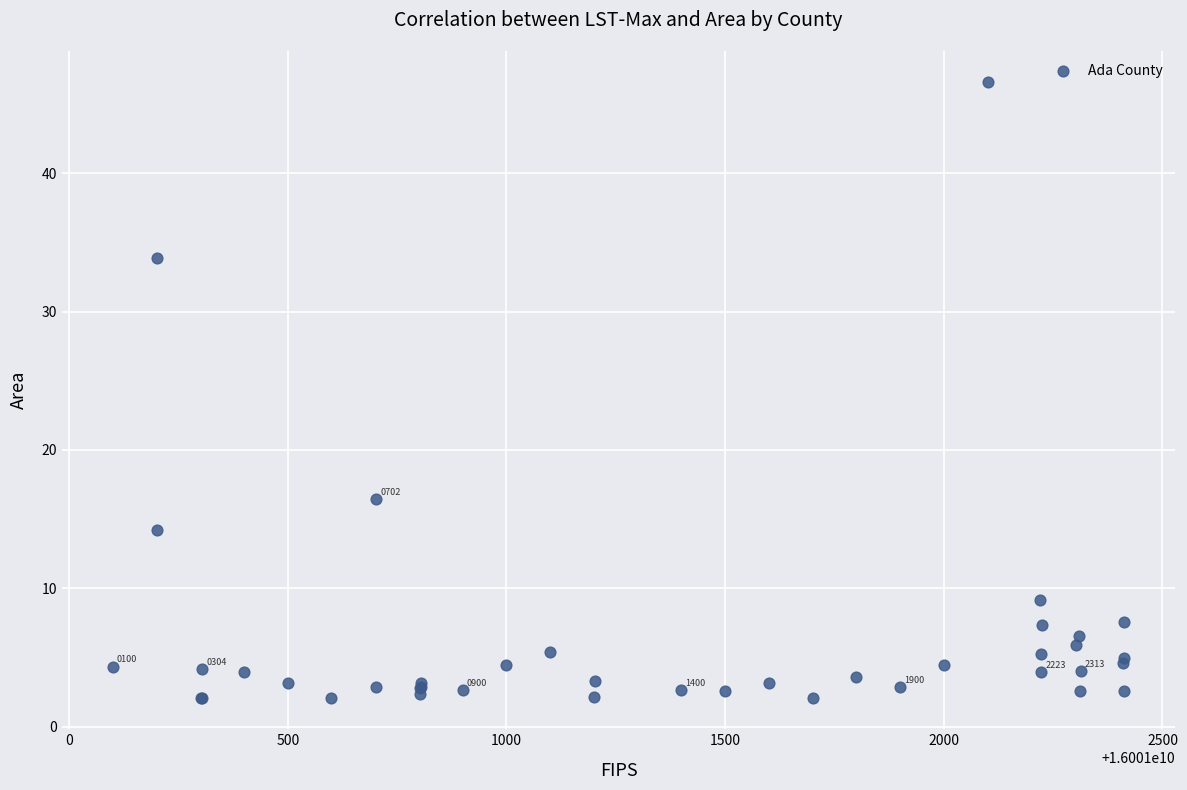

What Y value in the scatter plot is closest to 24?

16.5